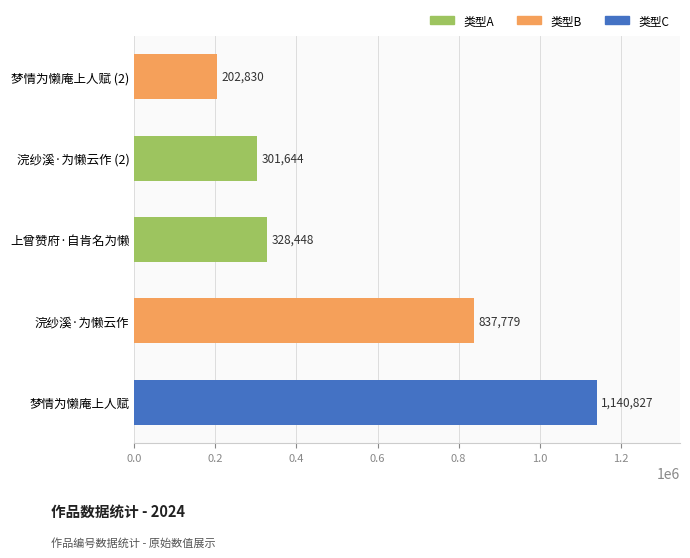

What is the maximum value shown in the chart?

1140827